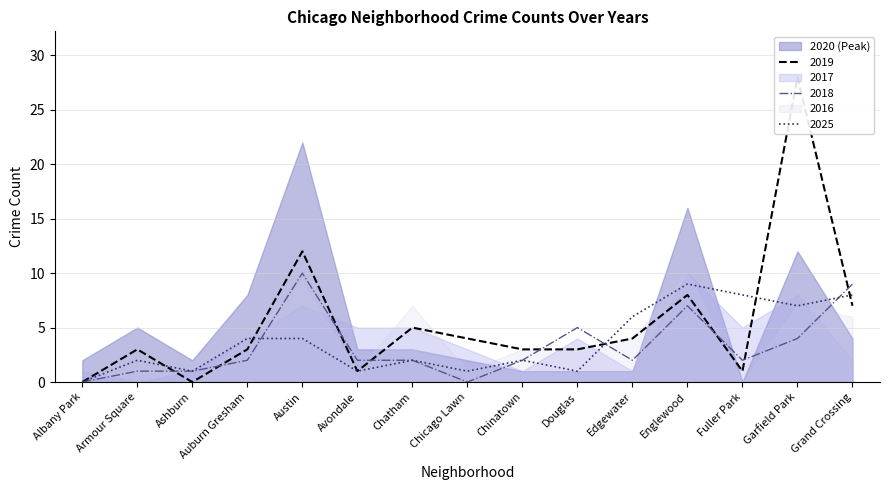

What position from the left is Ashburn?

3